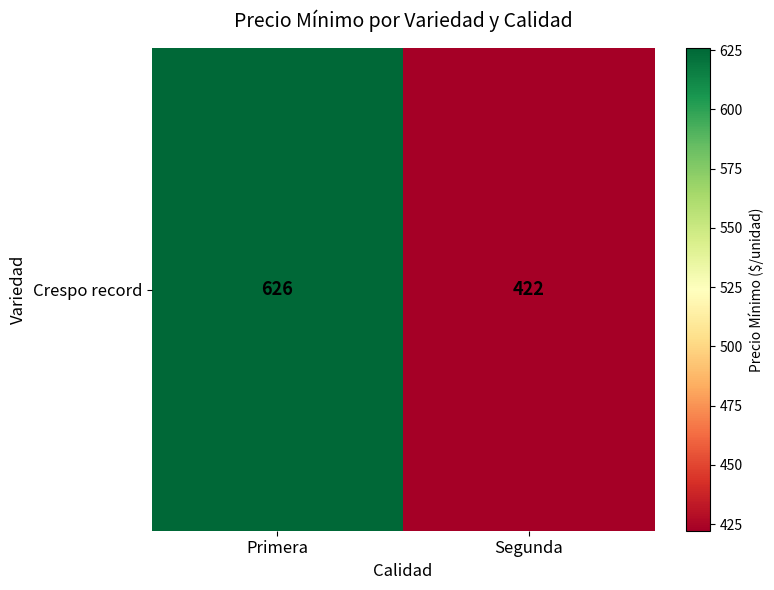

Read the value at Segunda.

422.2